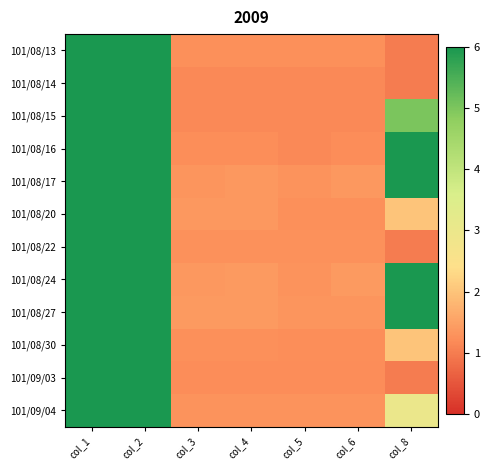

List the series in order of their peak value, highest first.

101/08/17, 101/08/16, 101/08/24, 101/08/27, 101/08/15, 101/09/04, 101/08/30, 101/09/03, 101/08/14, 101/08/13, 101/08/20, 101/08/22